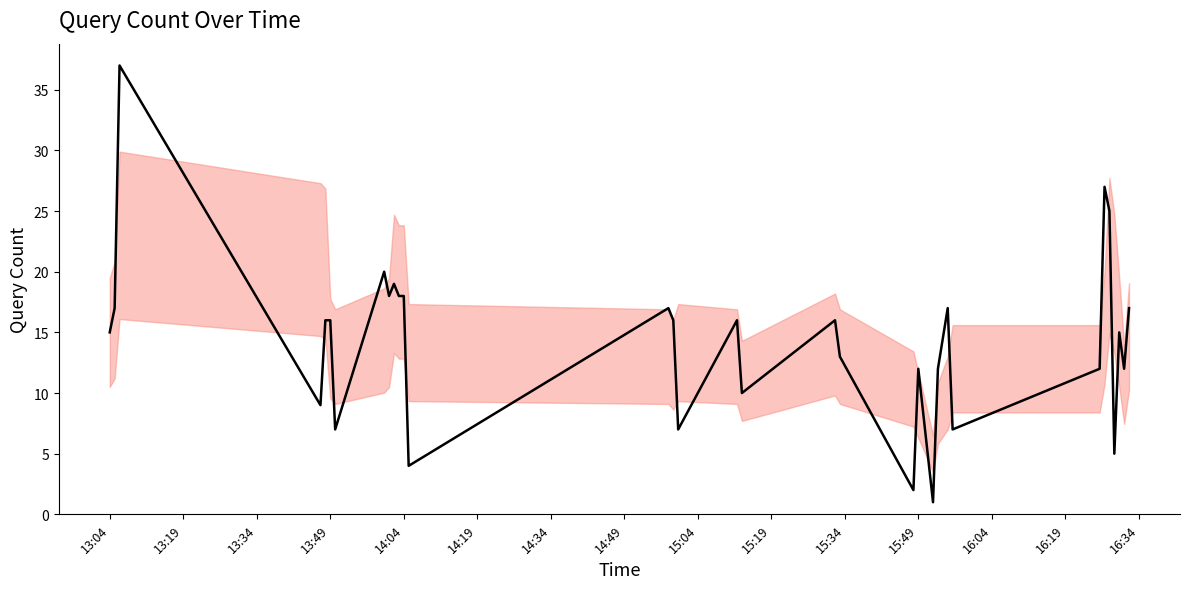

What is the difference between the maximum and minimum values?

36